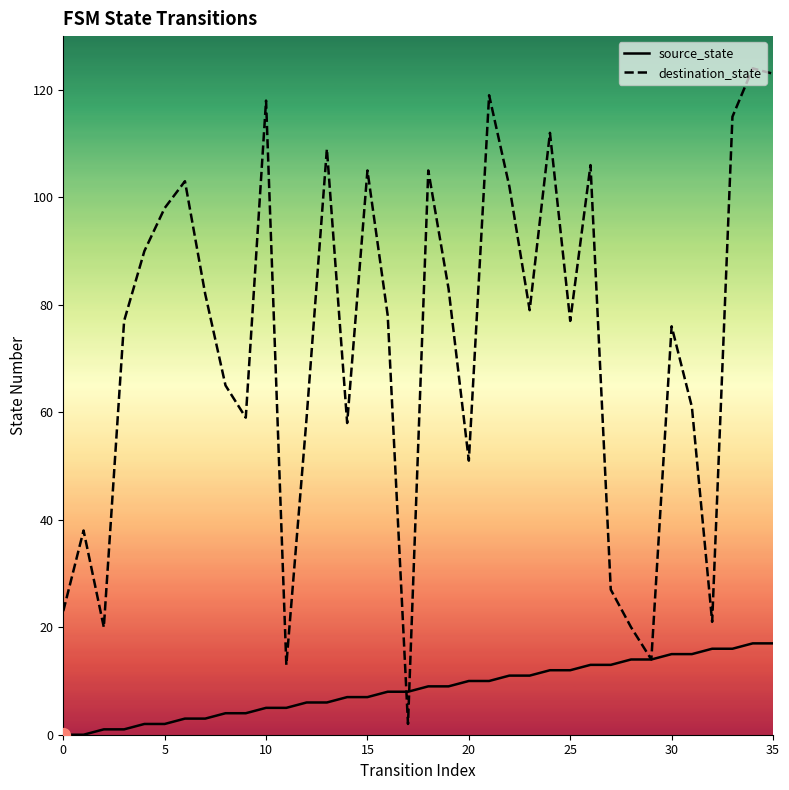

What is the highest value of the destination_state series?

124